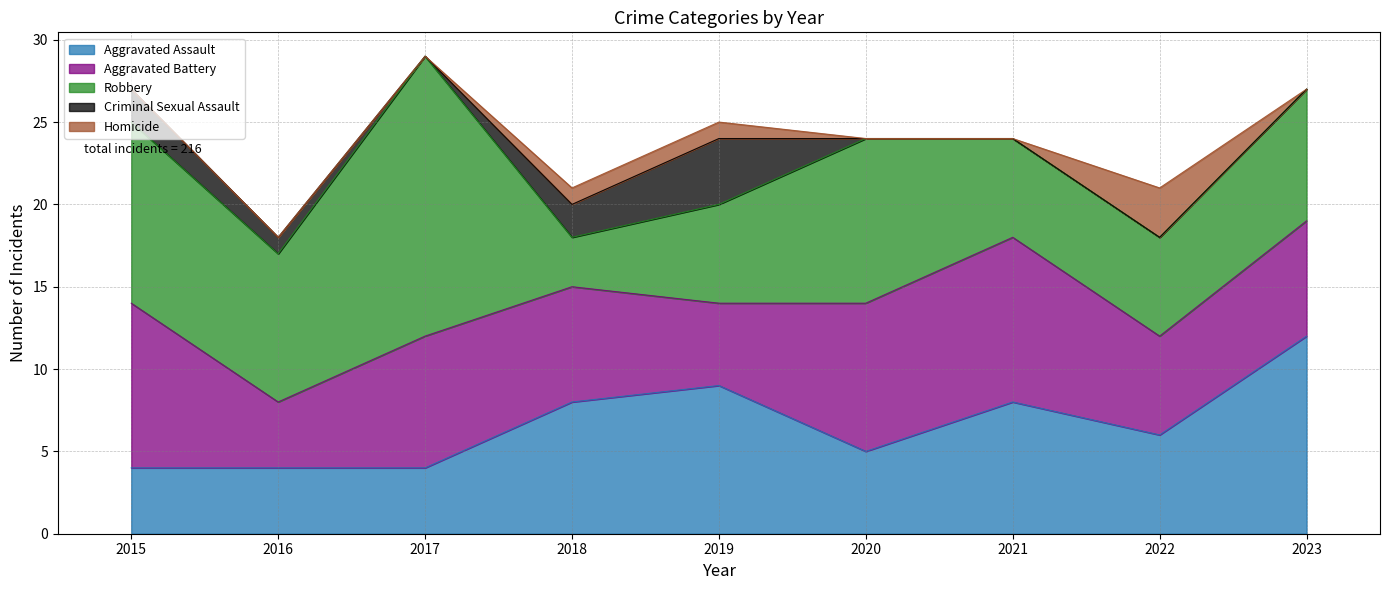

Which series has the largest total across all categories?

Robbery